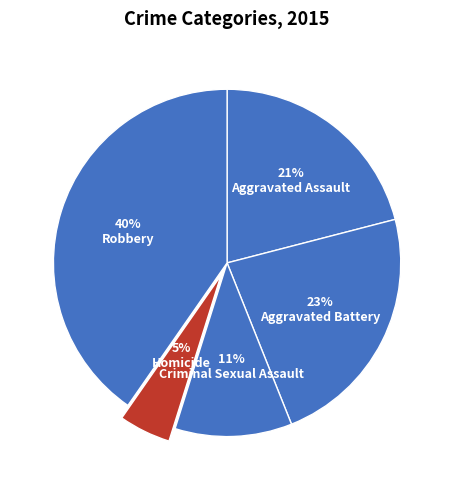

Which slice is the largest?

Robbery